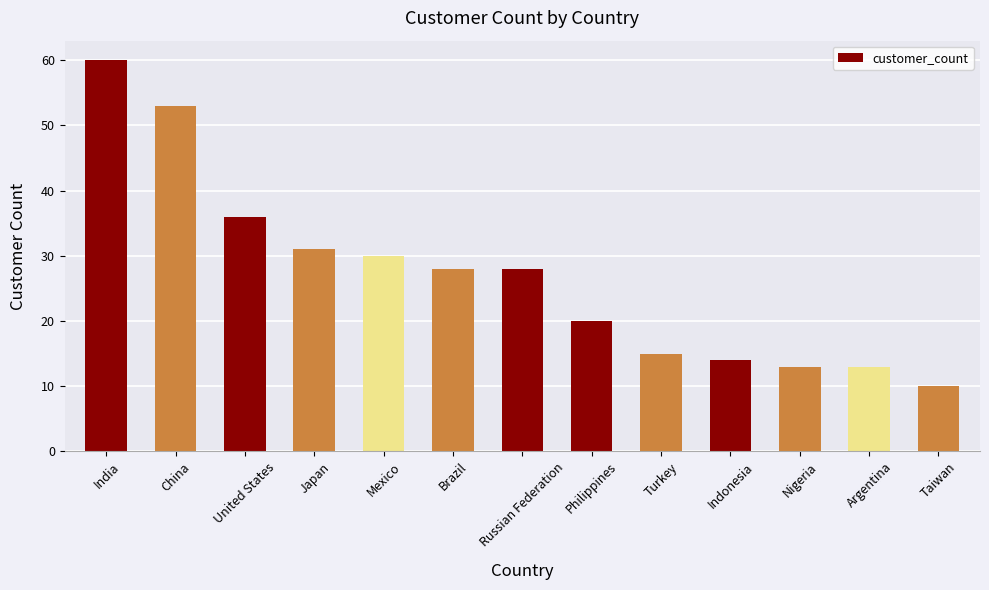

What is the sum of the values at Turkey and Nigeria?

28